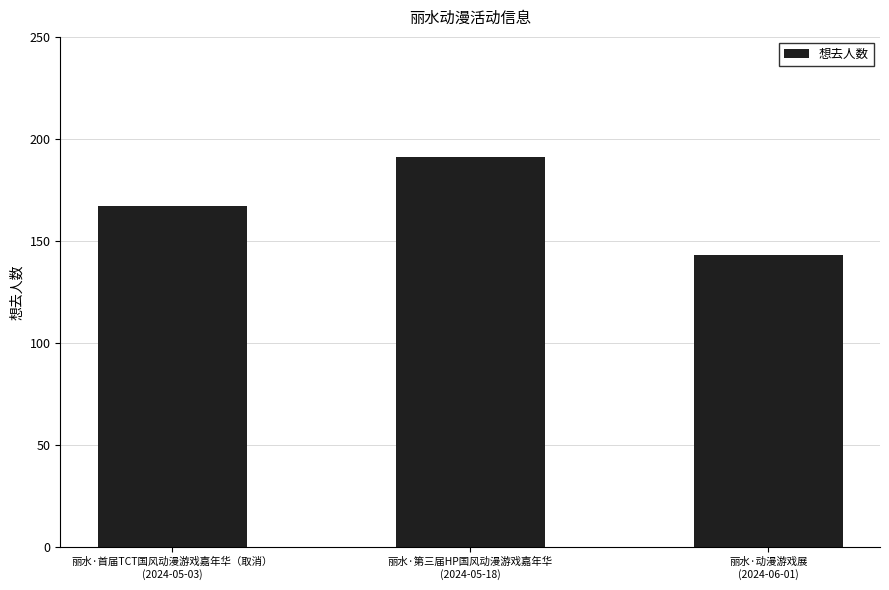

The value at 丽水·第三届HP国风动漫游戏嘉年华
(2024-05-18) is 191. True or false?

True